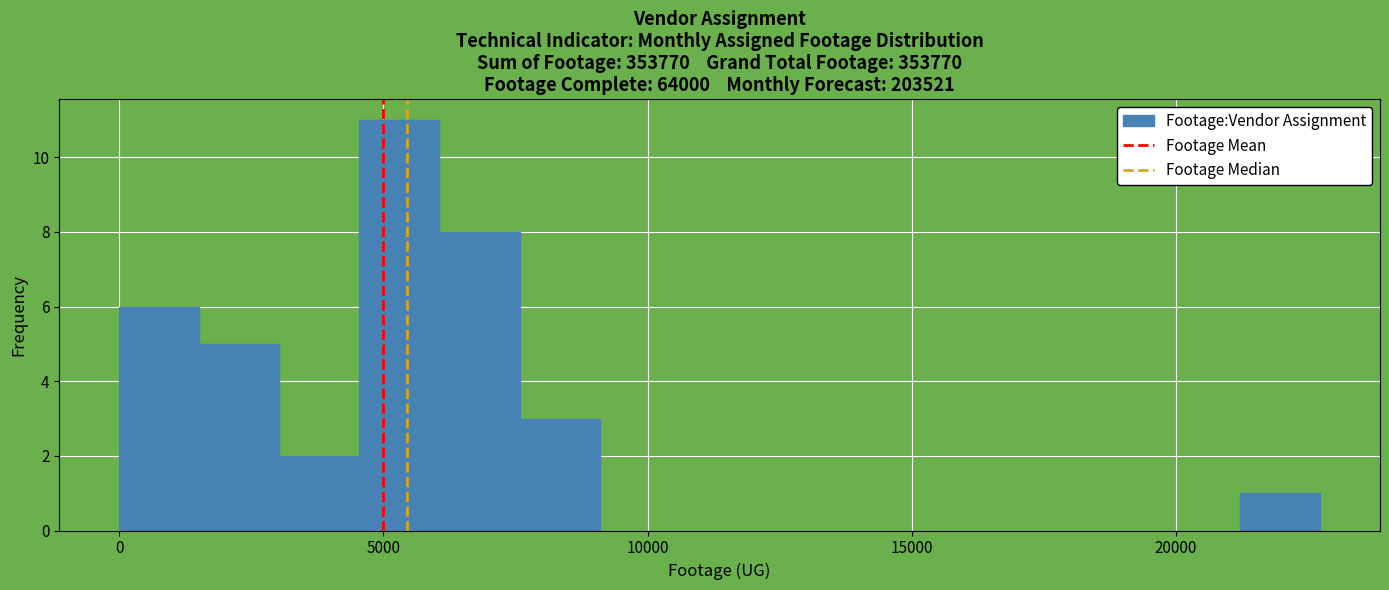

Around what value on the x-axis is the tallest bar? Give the approximate position of its centre, as read against the axis.

5500